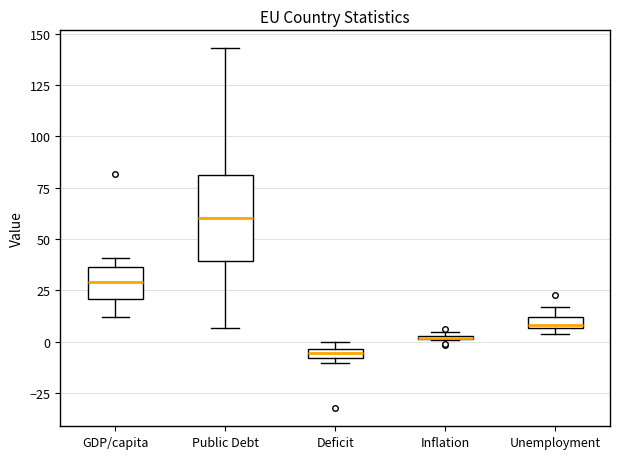

Comparing the boxes themselves (not the whiskers), which one is the tallest?

Public Debt